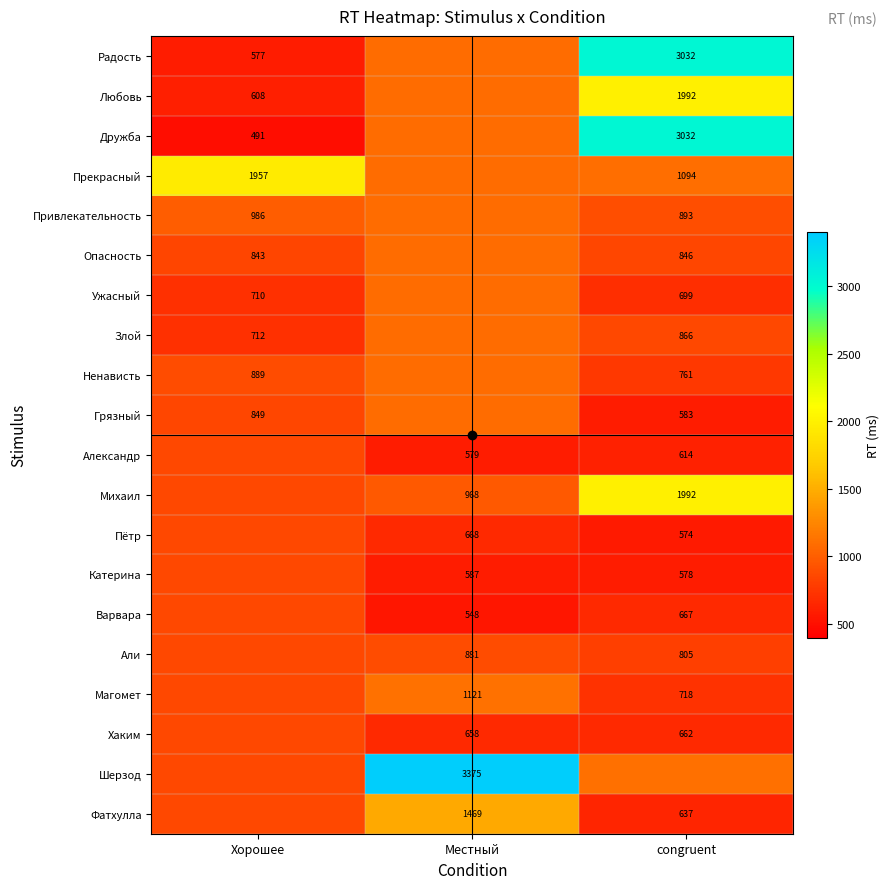

At how many categories does at least one series exceed 774?

3